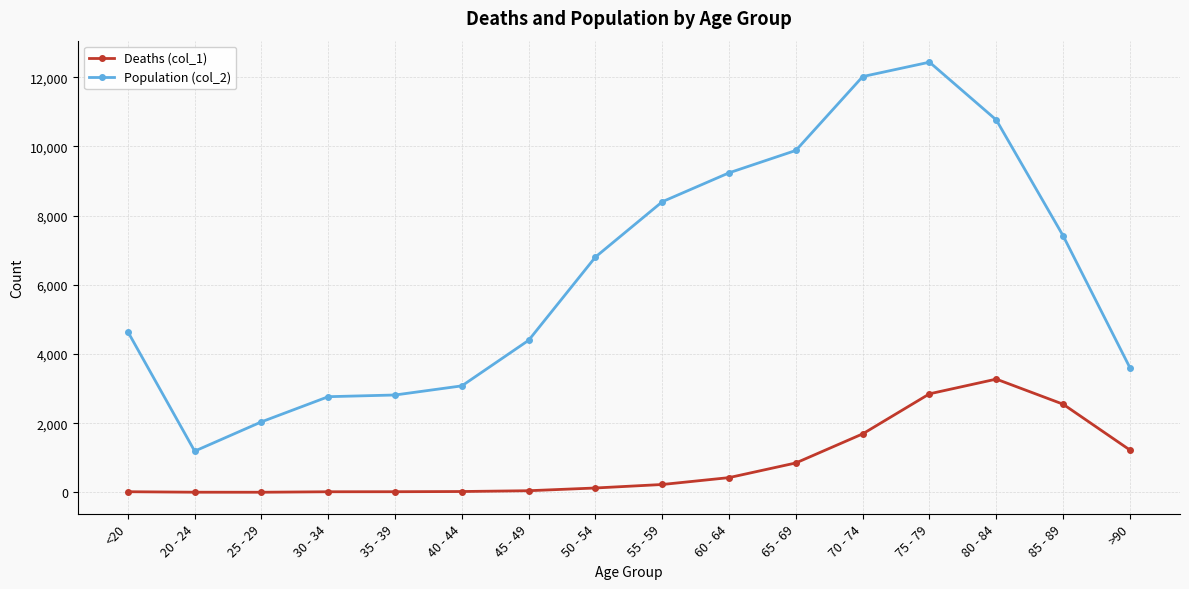

Which series has the largest range (max minus min)?

Population (col_2)